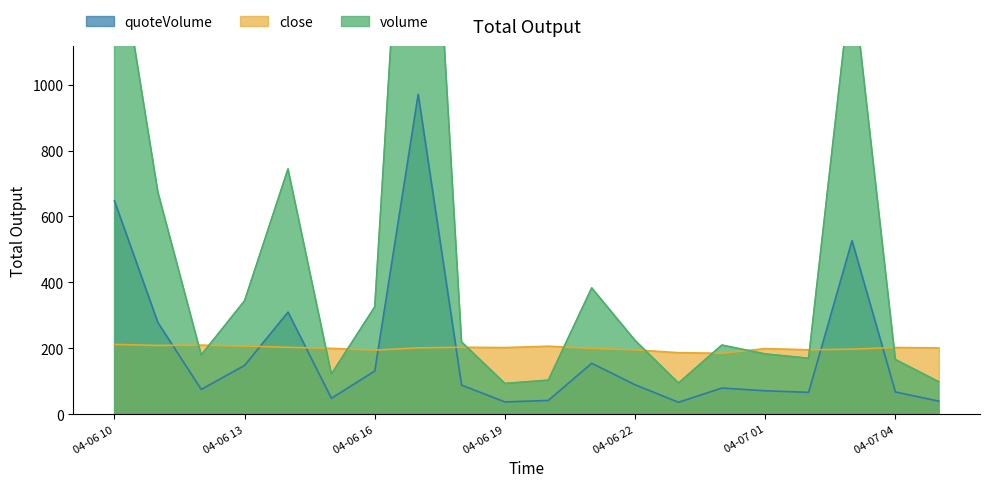

How many times do close and quoteVolume cross each other?

7